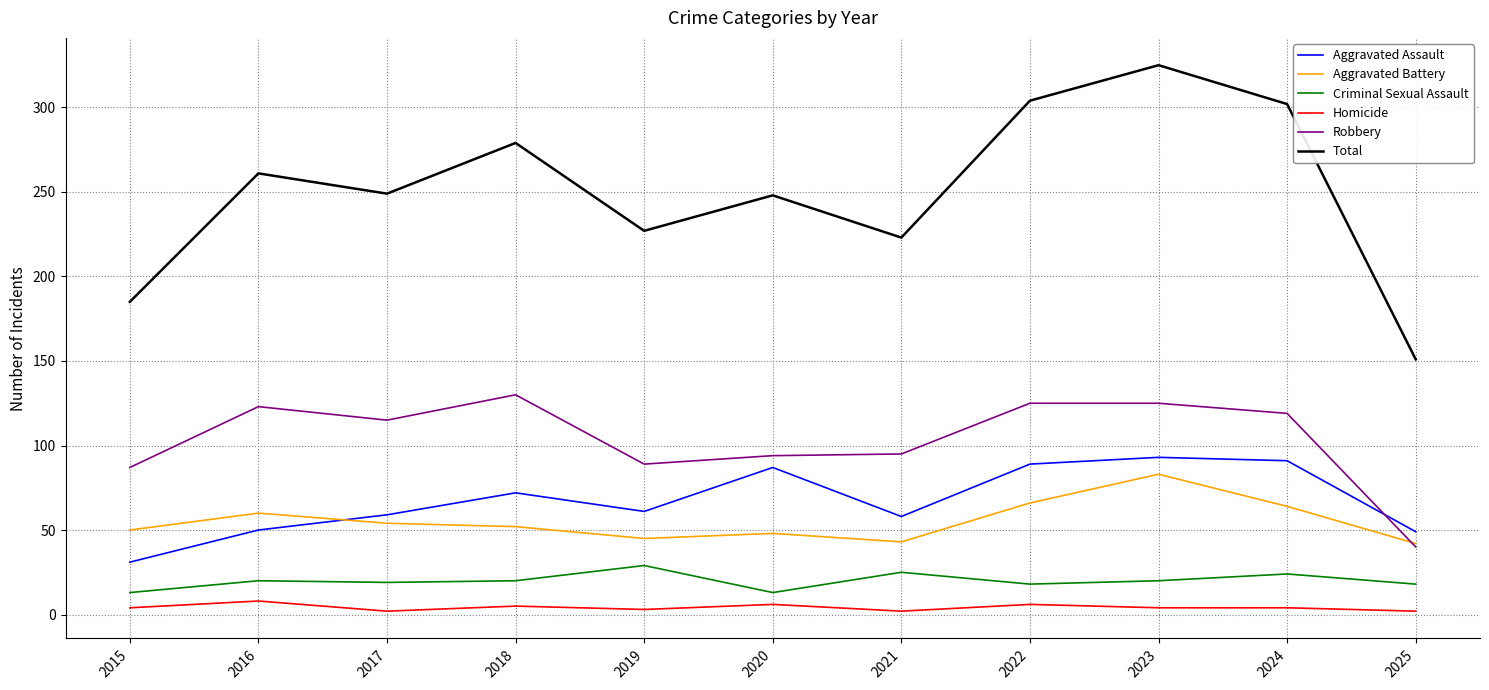

What is the spread (max minus min) of values at 2025?

149